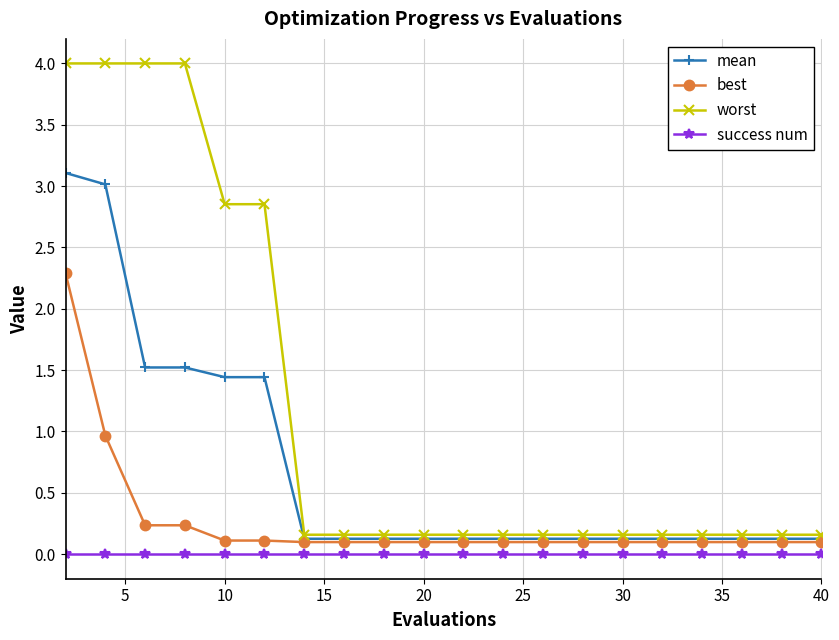

How many categories are shown in the chart?

20